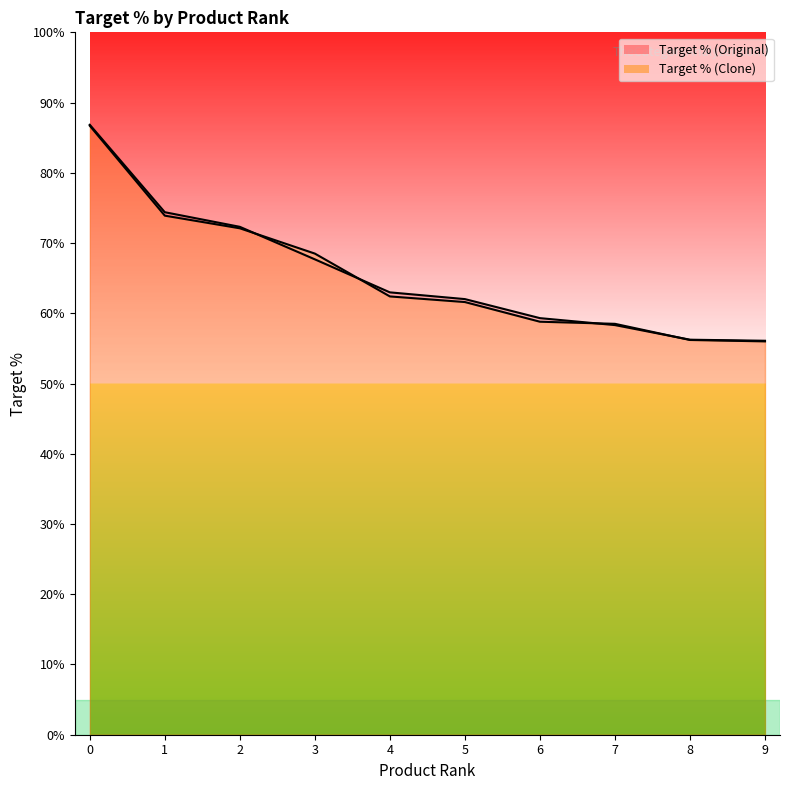

Which series has the widest spread of values?

Target % (Original)